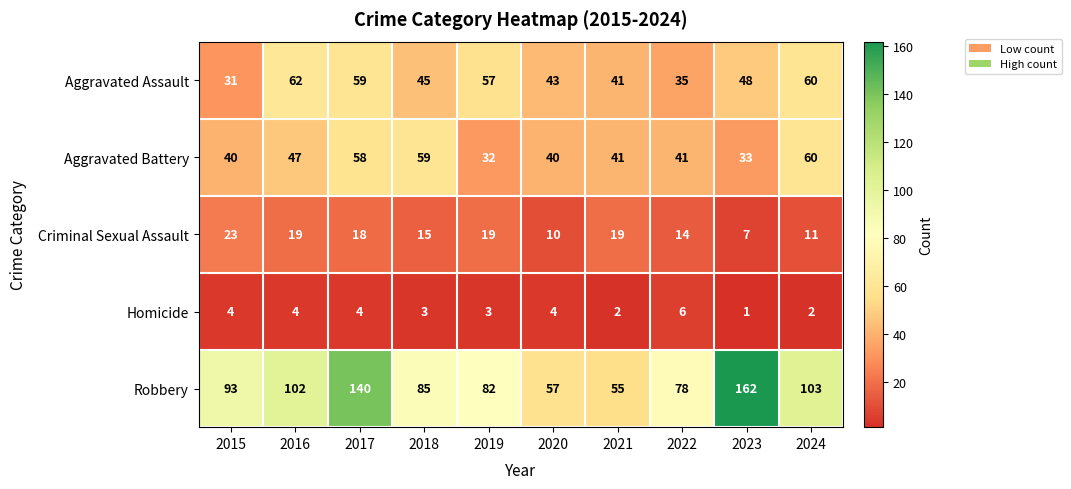

Which series has the largest total across all categories?

Robbery